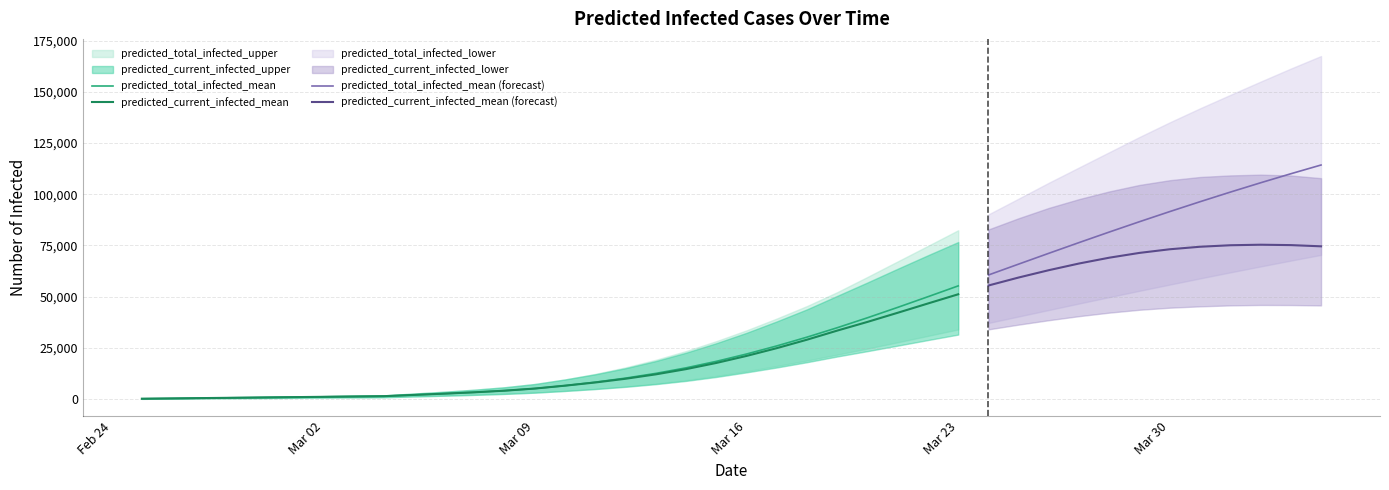

At which label does predicted_current_infected_mean reach its peak?

Mar 23